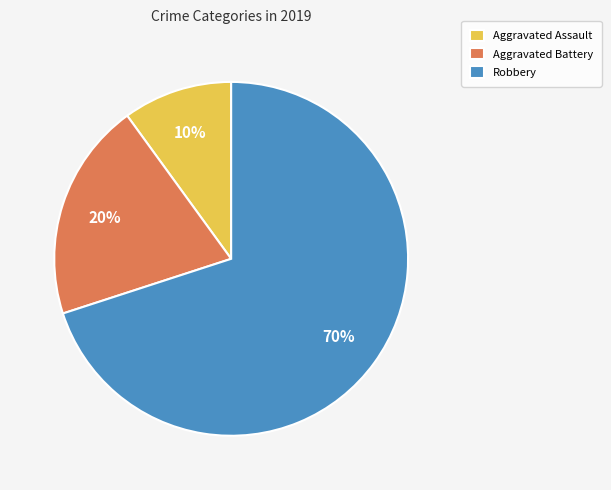

To the nearest percent, what portion does Aggravated Battery represent?

20%